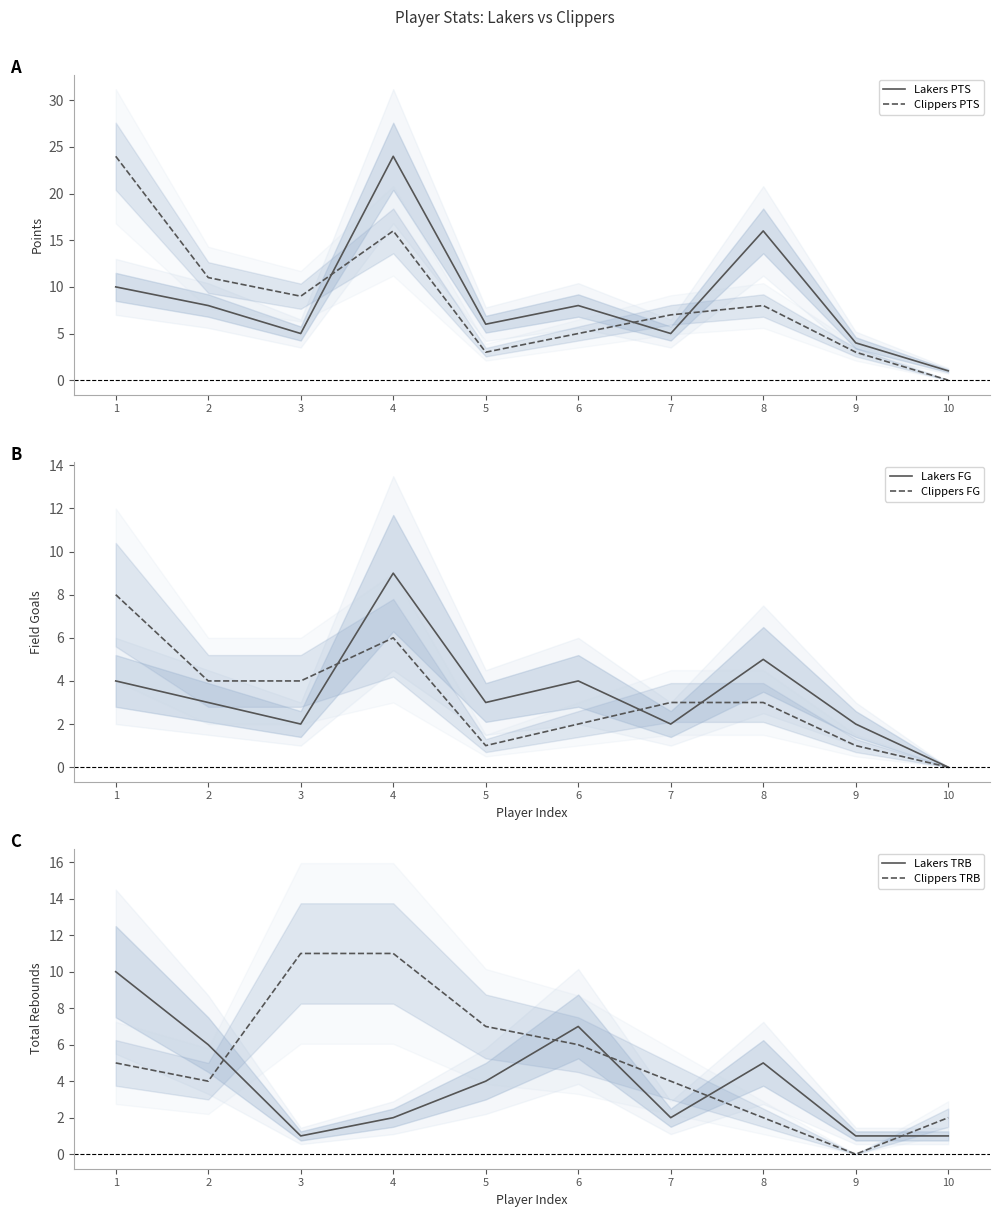

Between 4 and 6, which series saw the biggest shift?

Lakers PTS